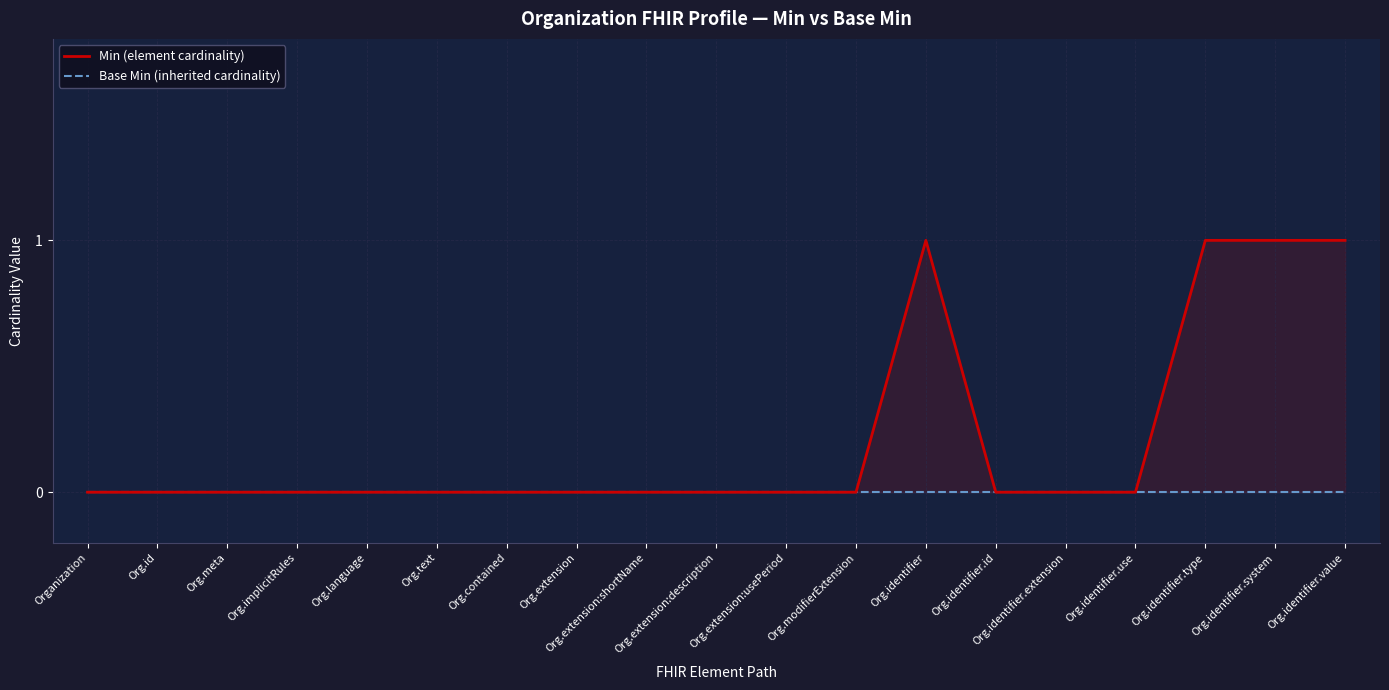

What is the label of the 2nd point from the right?

Org.identifier.system